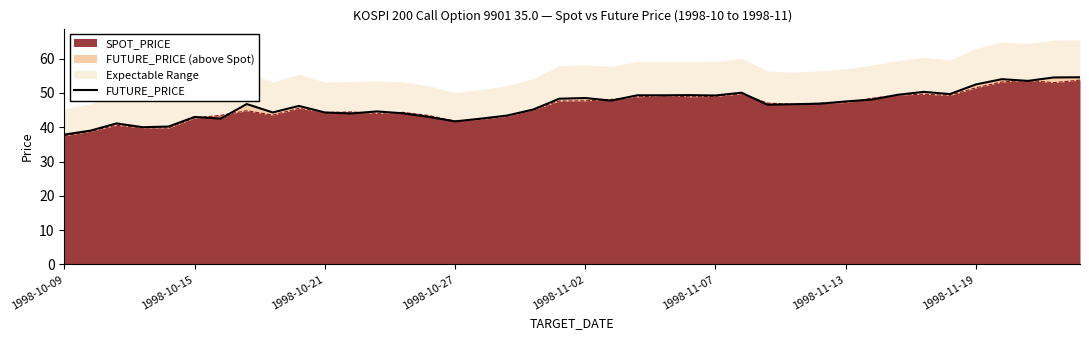

The value at 14 is 43.0. True or false?

True